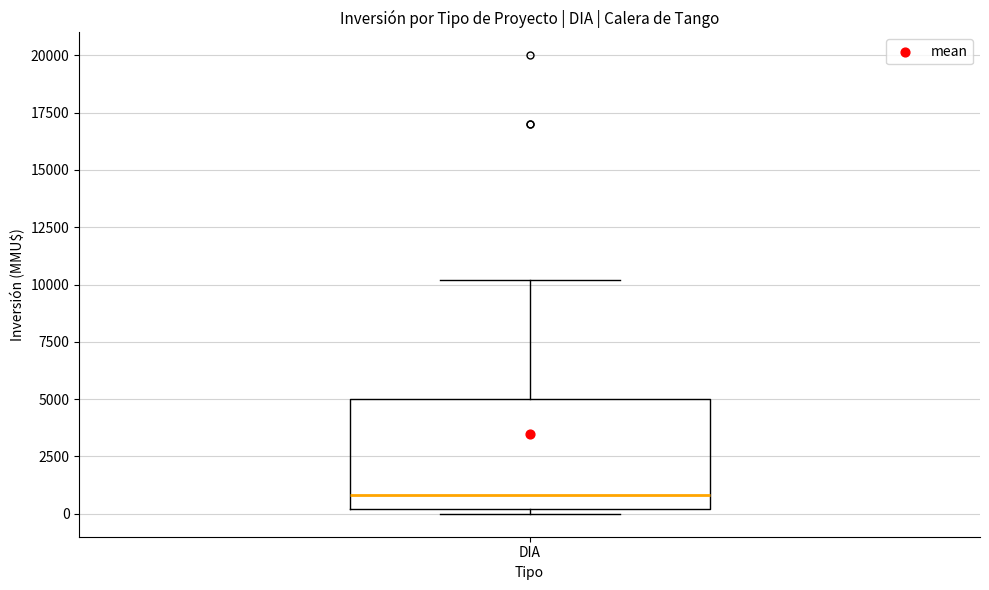

Where is the upper edge of the box for DIA on the y-axis? The values are not printed on the chart, so give them approximately, as read against the axis.

5000